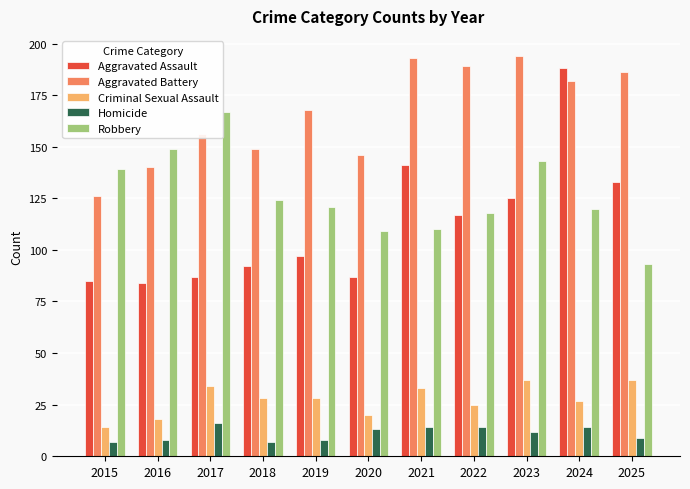

What is the difference between the maximum and minimum values in the Robbery series?

74